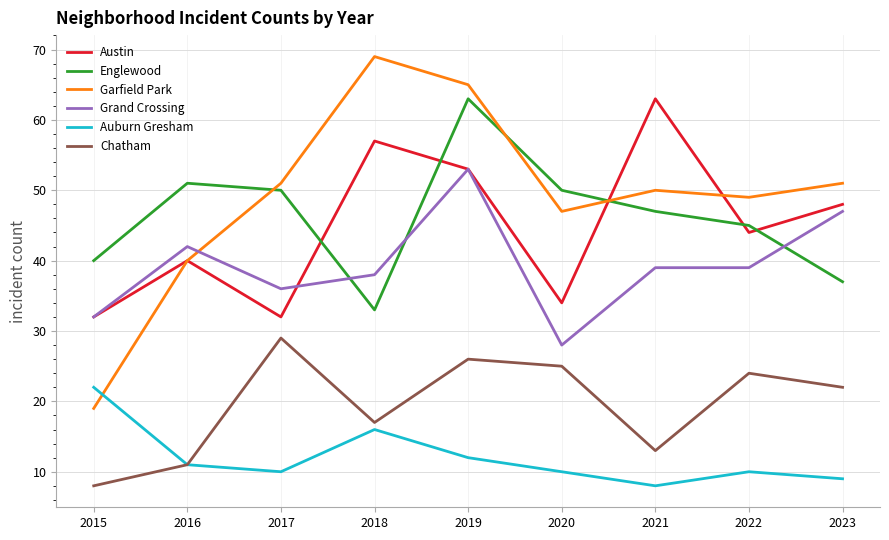

What is the average value of the Auburn Gresham series?

12